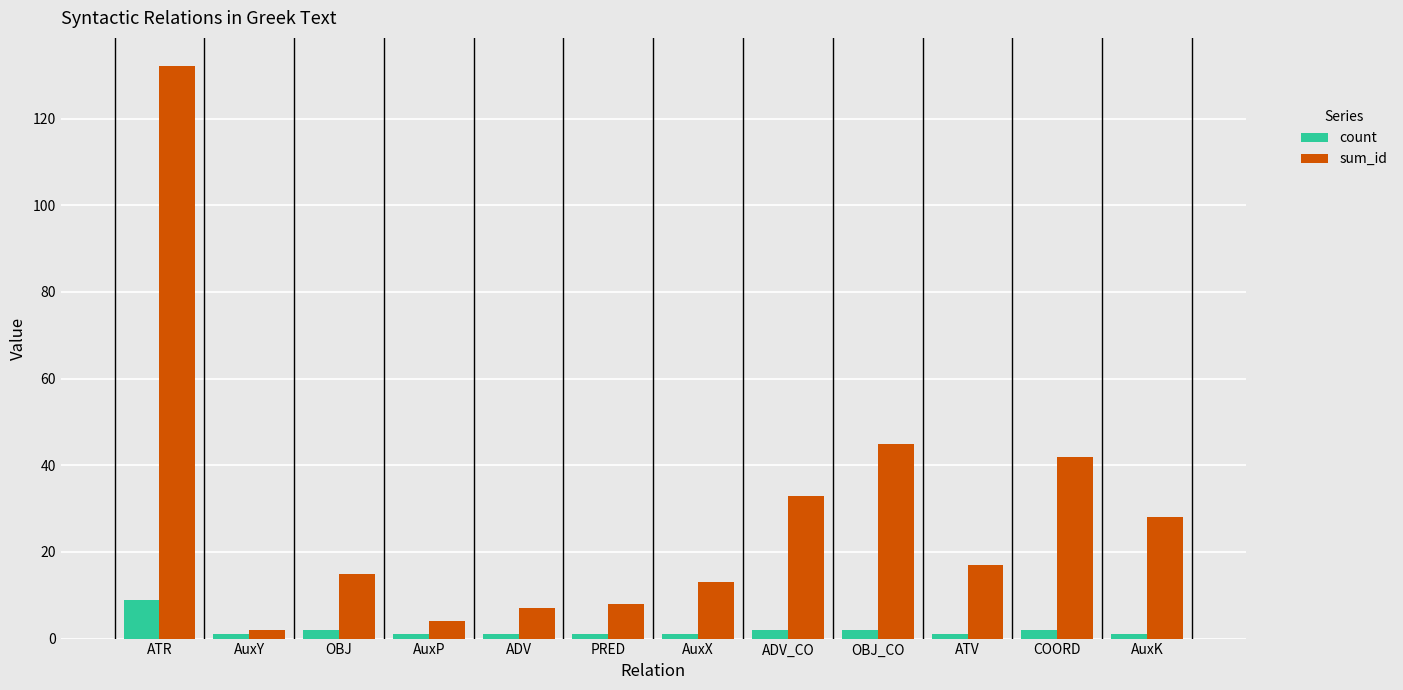

Is it true that count equals 2 at ADV_CO?

True